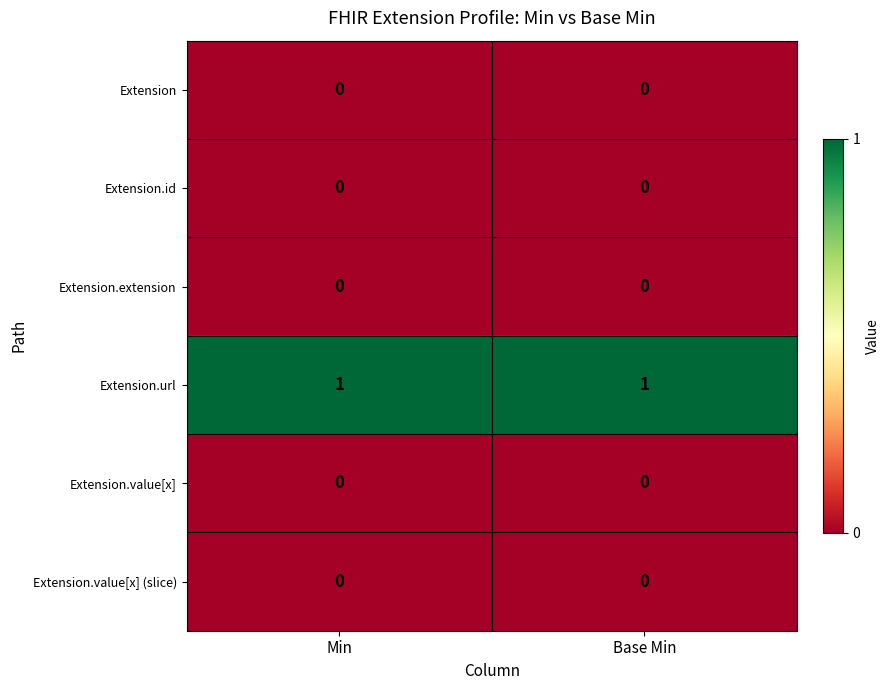

True or false: Extension.extension has a value of 0 at Base Min.

True